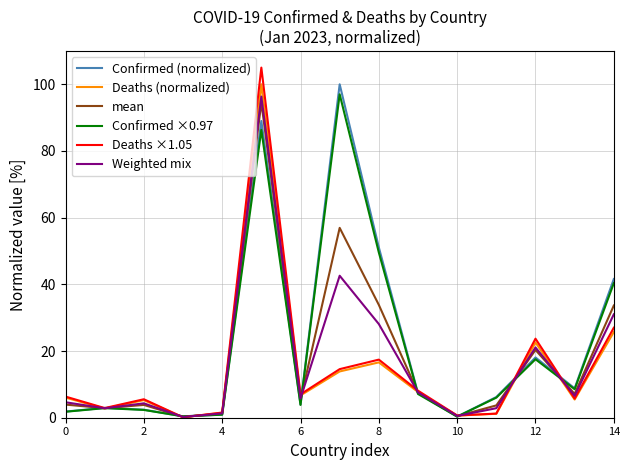

Does the chart display data point markers on the line(s)?

No